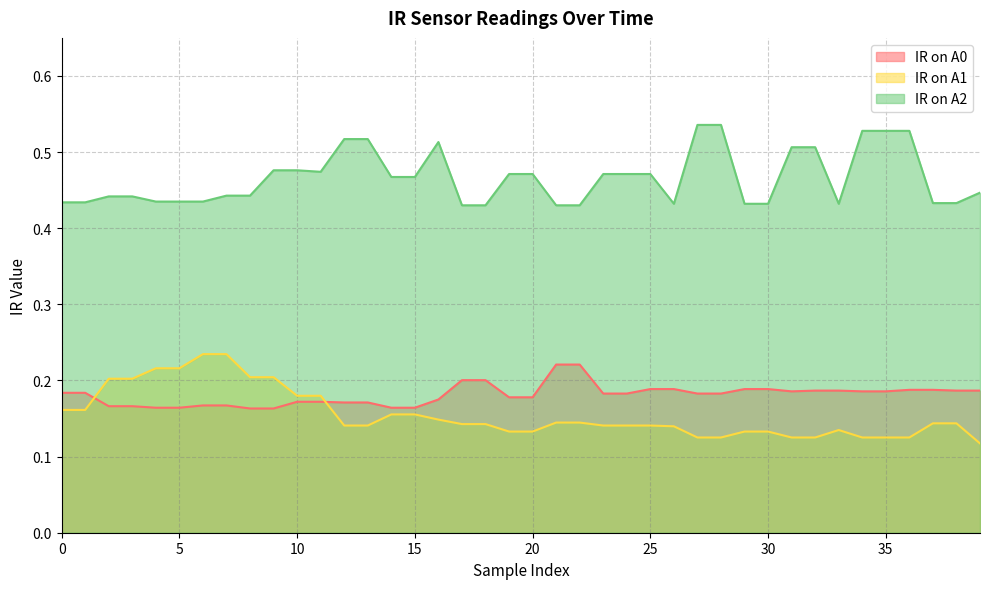

True or false: IR on A1 and IR on A2 cross at least once.

False